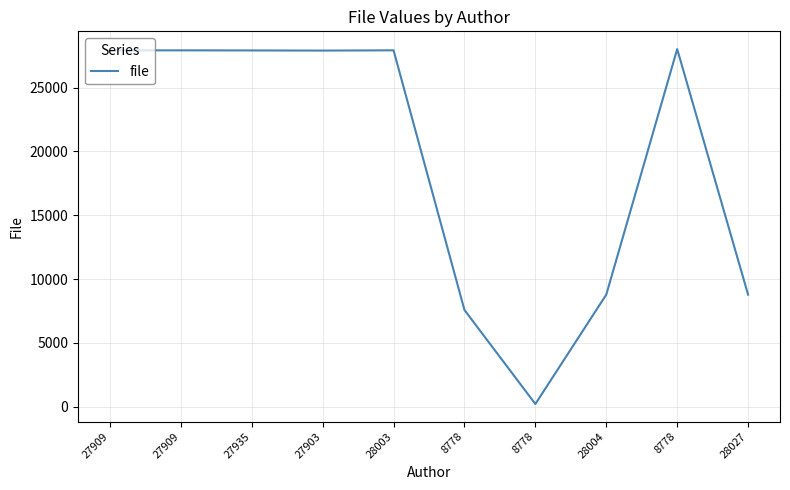

Is this an area chart (filled region under the line)?

No